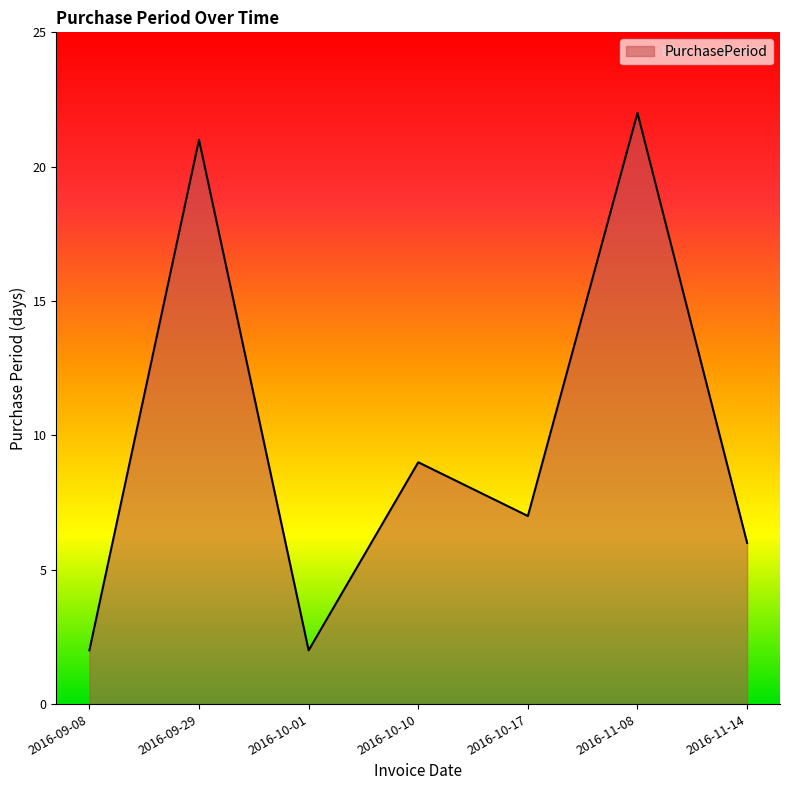

Count the number of data series in this chart.

1